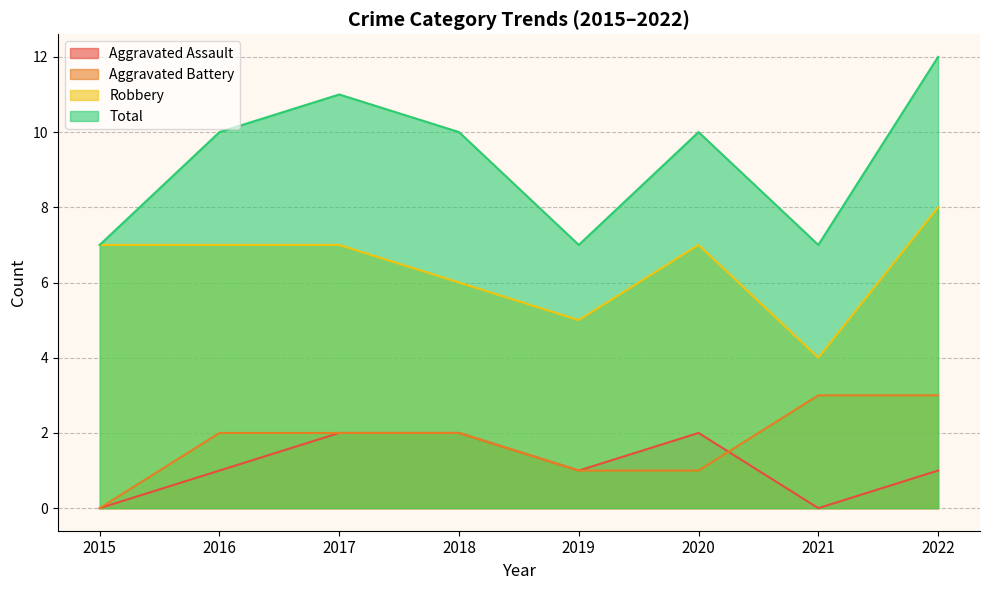

The Aggravated Battery series shows 2 at 2019. True or false?

False